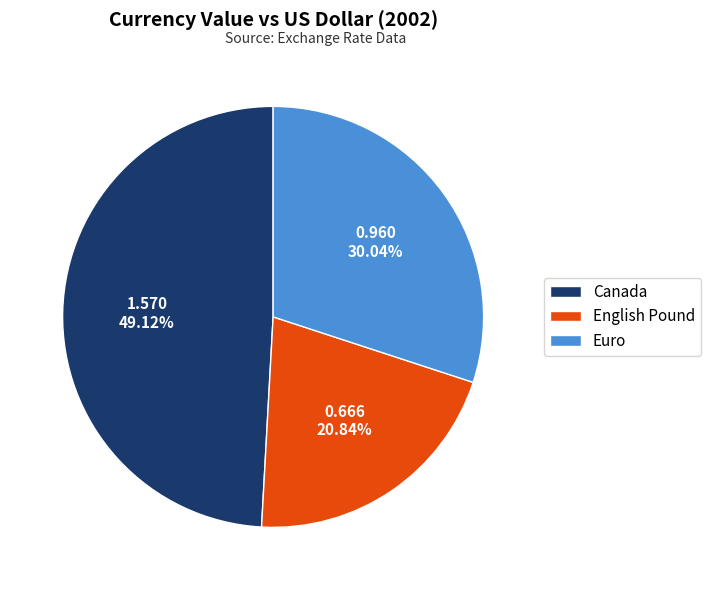

Rank the categories by value from lowest to highest.

English Pound, Euro, Canada